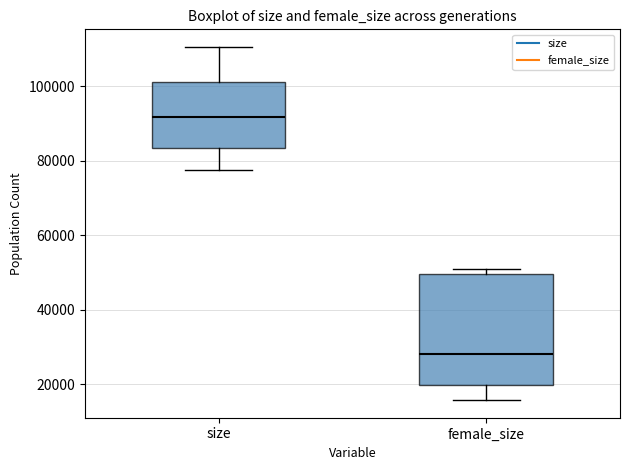

Which box is the tallest, from its lower edge to its upper edge?

female_size